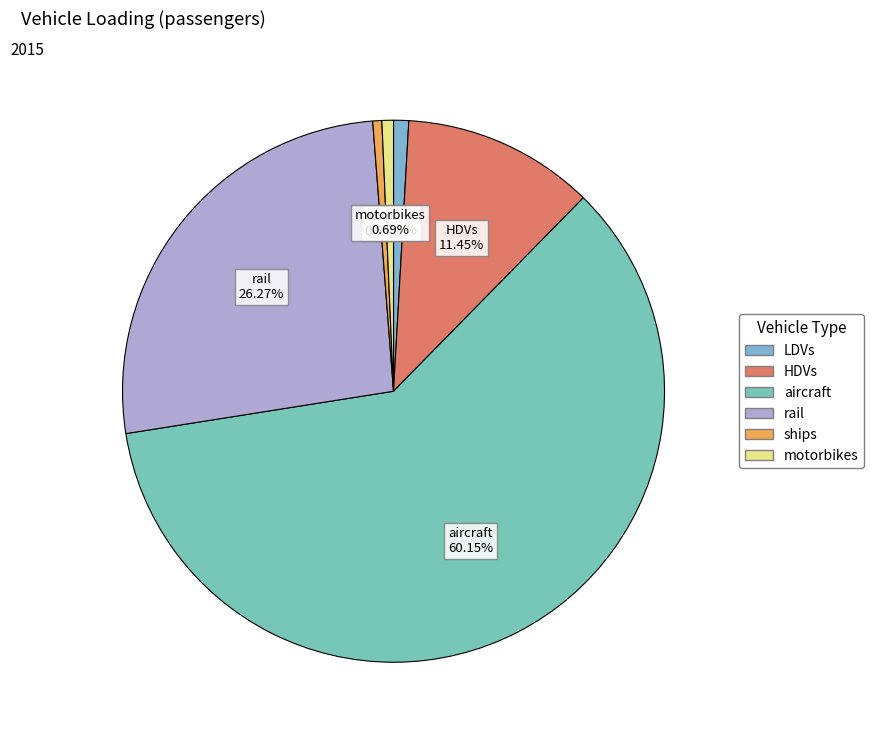

Is the sum of motorbikes and aircraft greater than half?

Yes